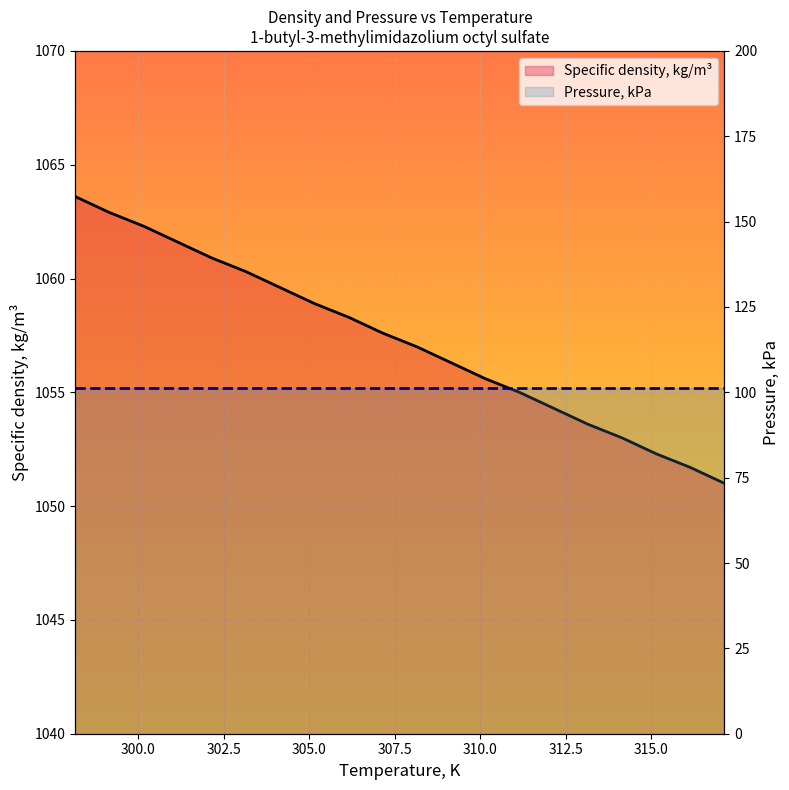

Rank the series by their average value, from highest to lowest.

Specific density, kg/m³, Pressure, kPa